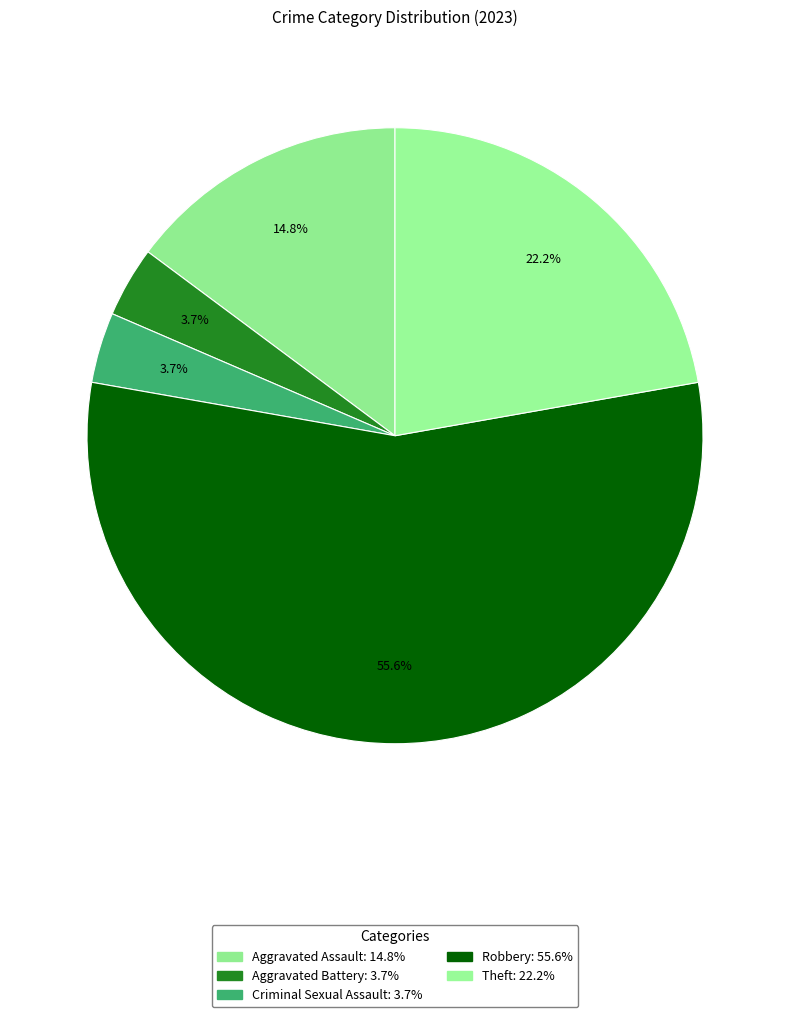

Do Aggravated Battery and Theft together represent more than half of the pie?

No